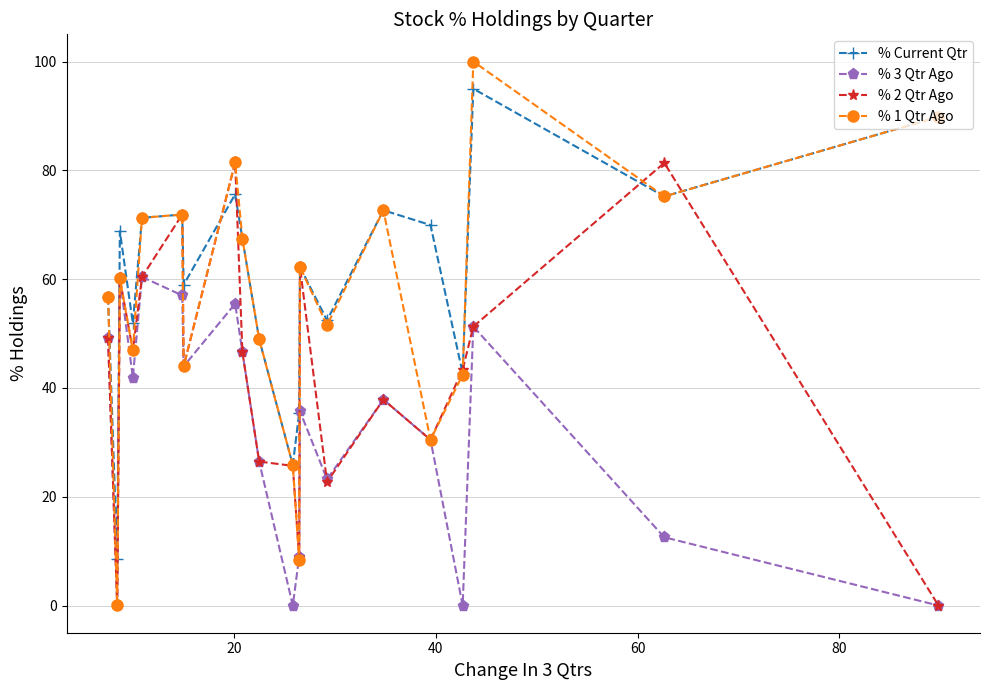

Which series has the largest total across all categories?

% Current Qtr